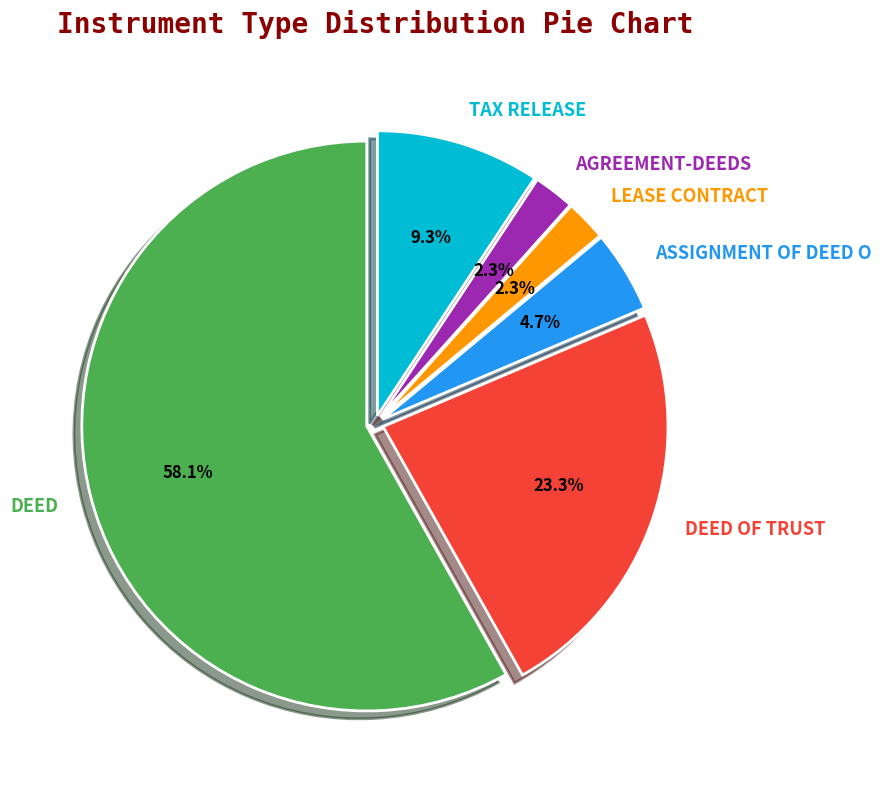

Is it true that DEED is 58% of the pie?

True